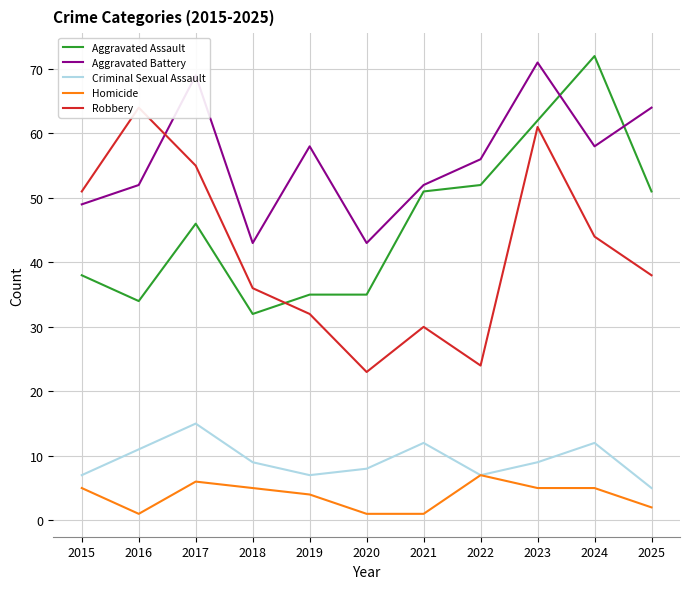

At which label does Criminal Sexual Assault reach its minimum?

2025